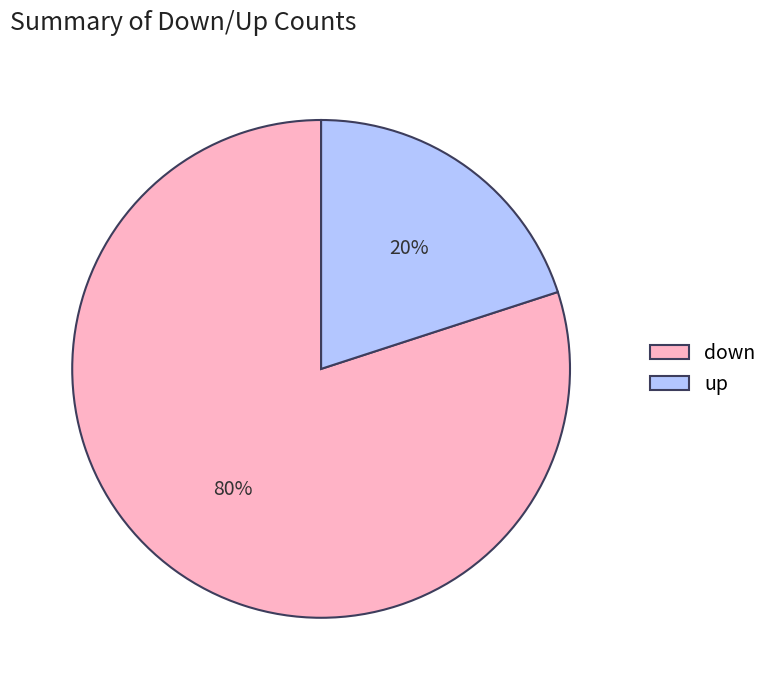

Approximately how many times larger is the value at down compared to up?

4.0